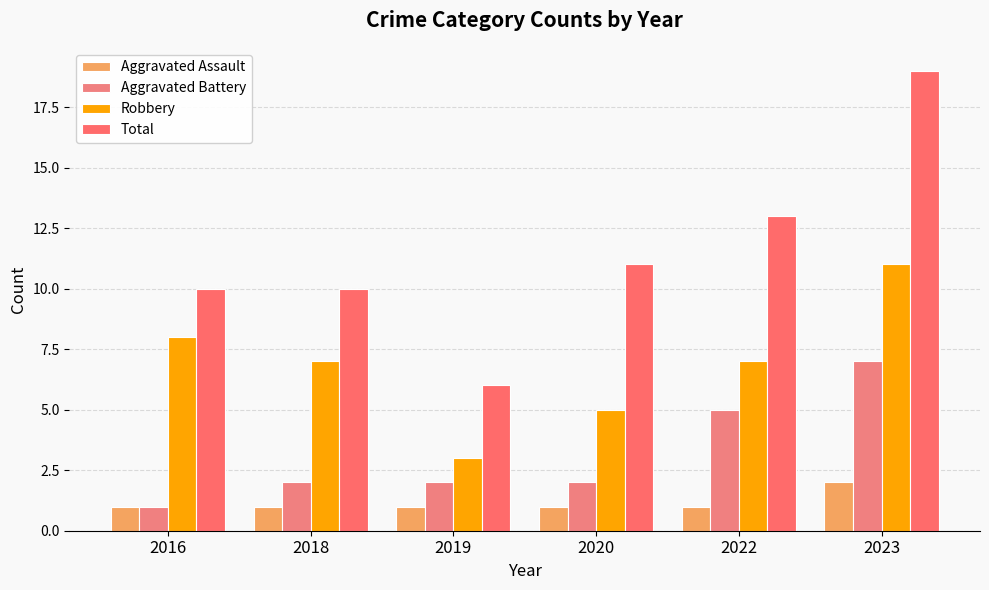

Between 2018 and 2020, which is larger?

2018